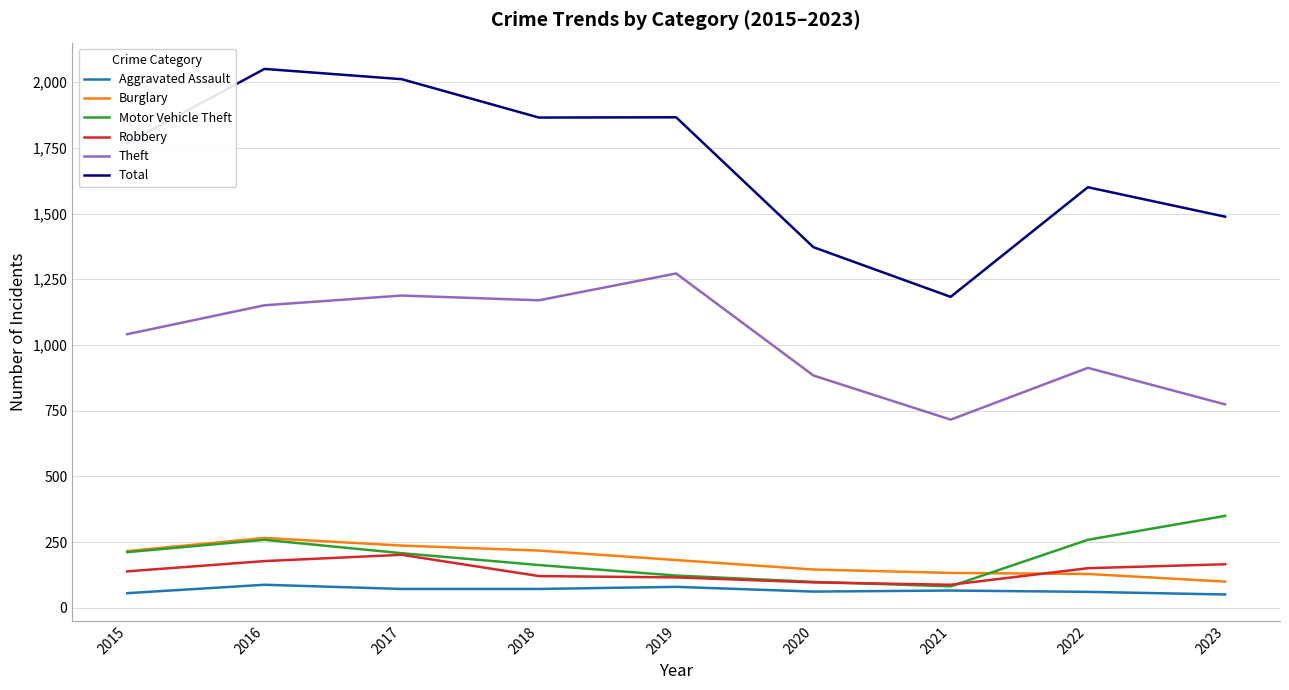

The Theft series shows 1240 at 2021. True or false?

False